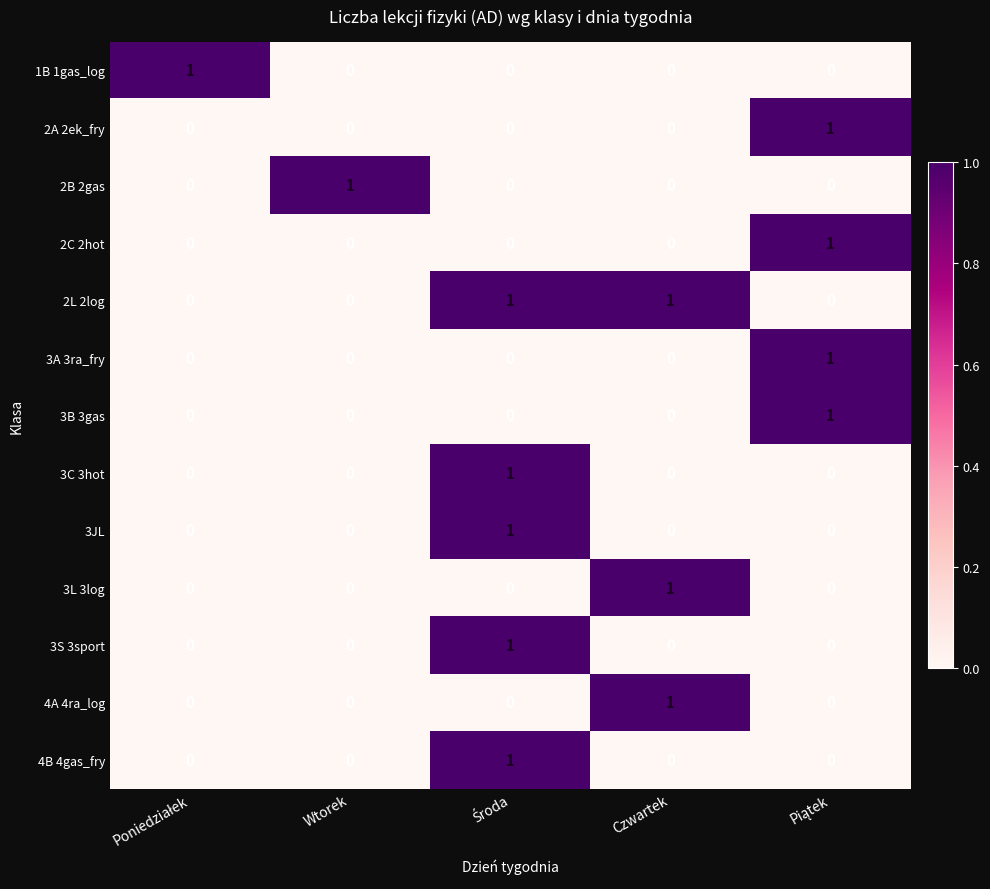

Count the 3S 3sport values in the range 0 to 1.

5